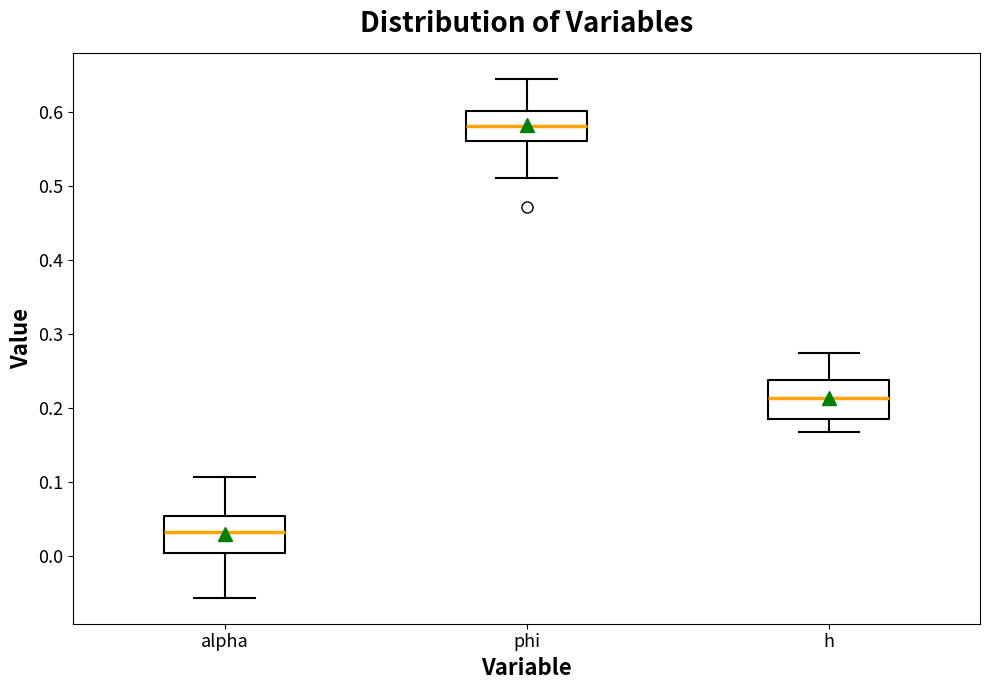

Which box's median line is the lowest?

alpha